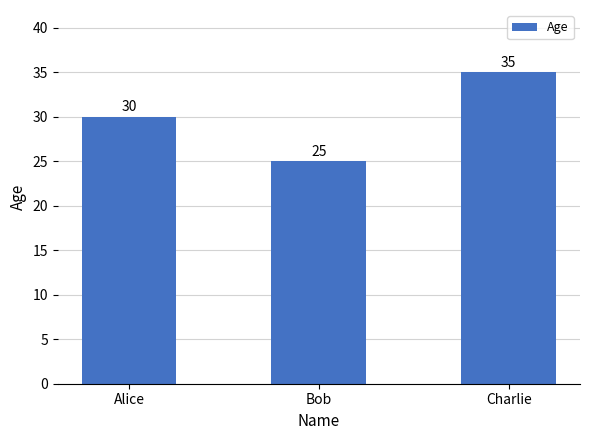

Which label corresponds to the largest value in the chart?

Charlie